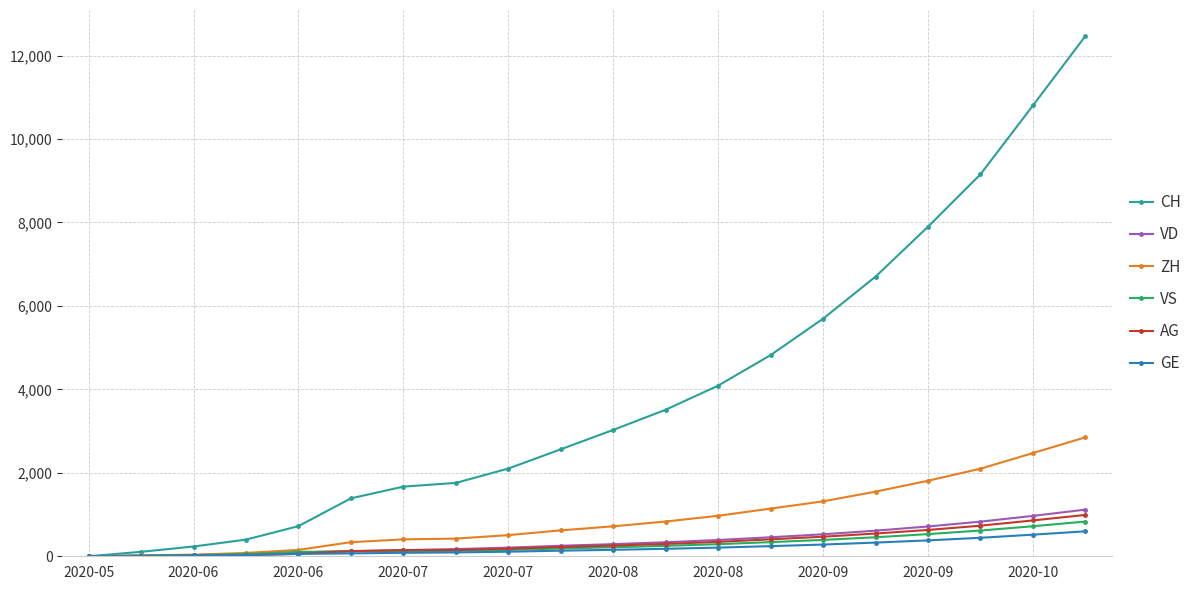

What is the average value of the GE series?

197